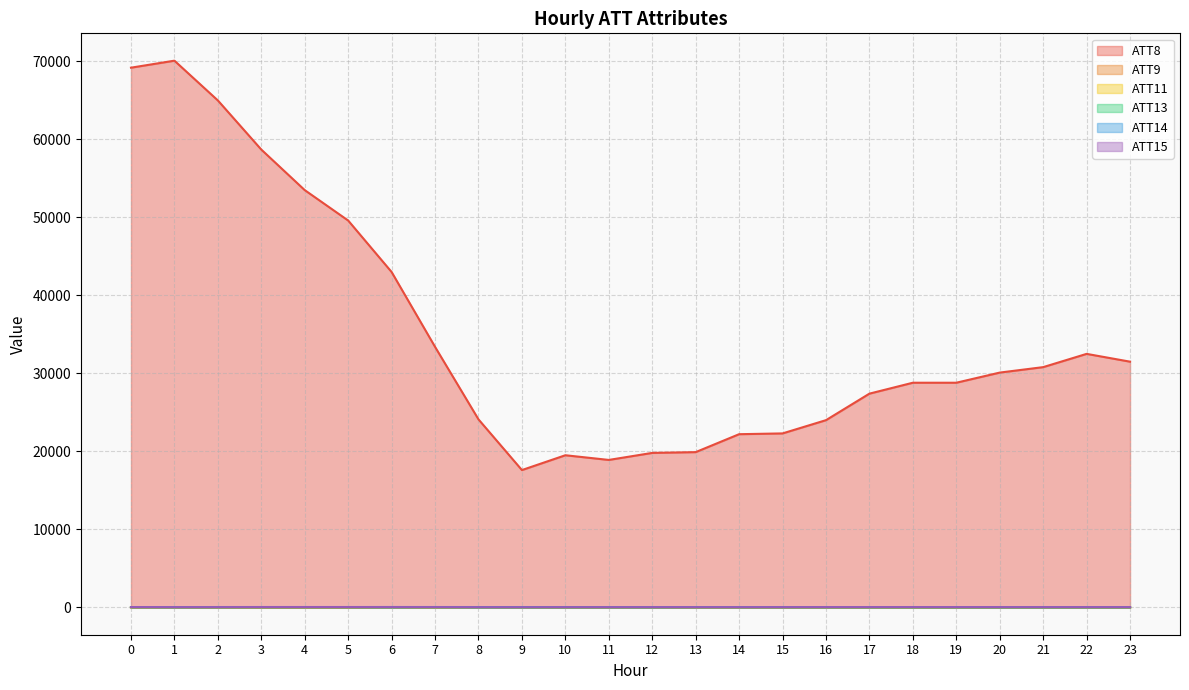

Which category has the highest value in the ATT9 series?

8